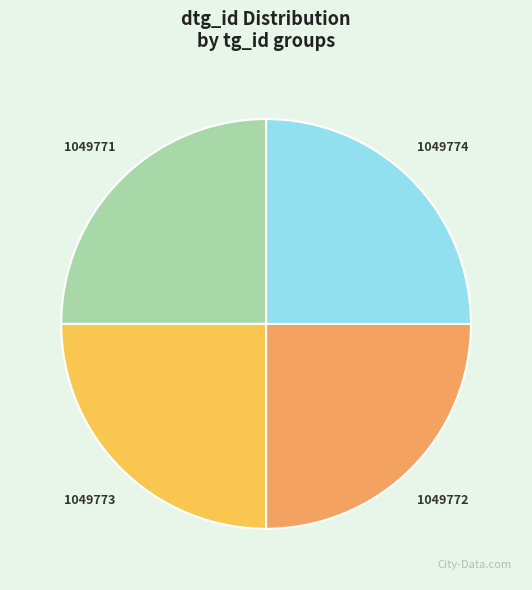

How many segments does this pie chart have?

4